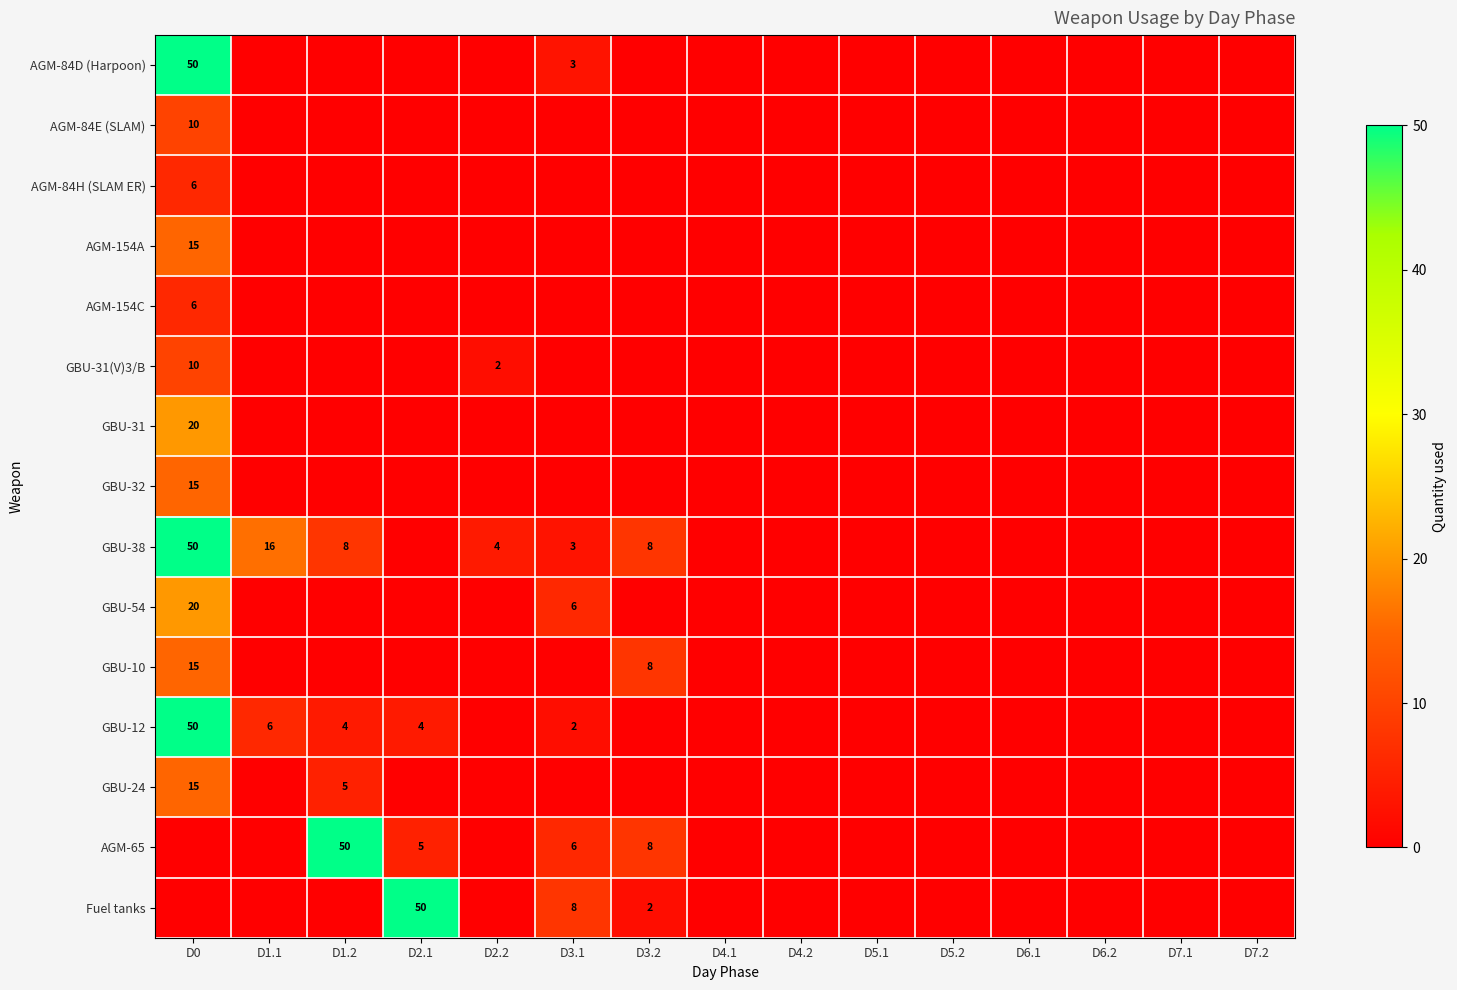

Which label corresponds to the largest value in the chart?

D0